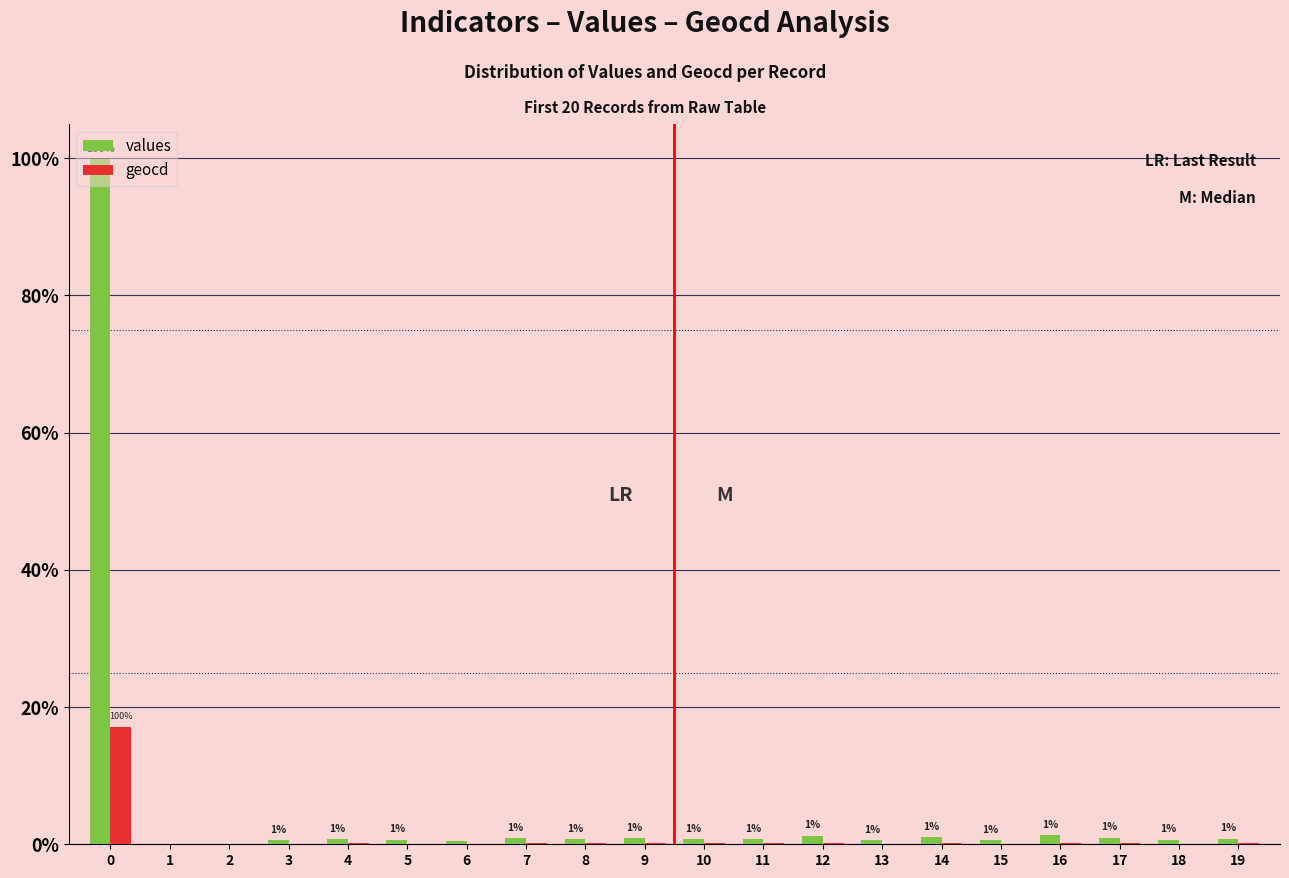

The value of geocd at 12 is 6. True or false?

False